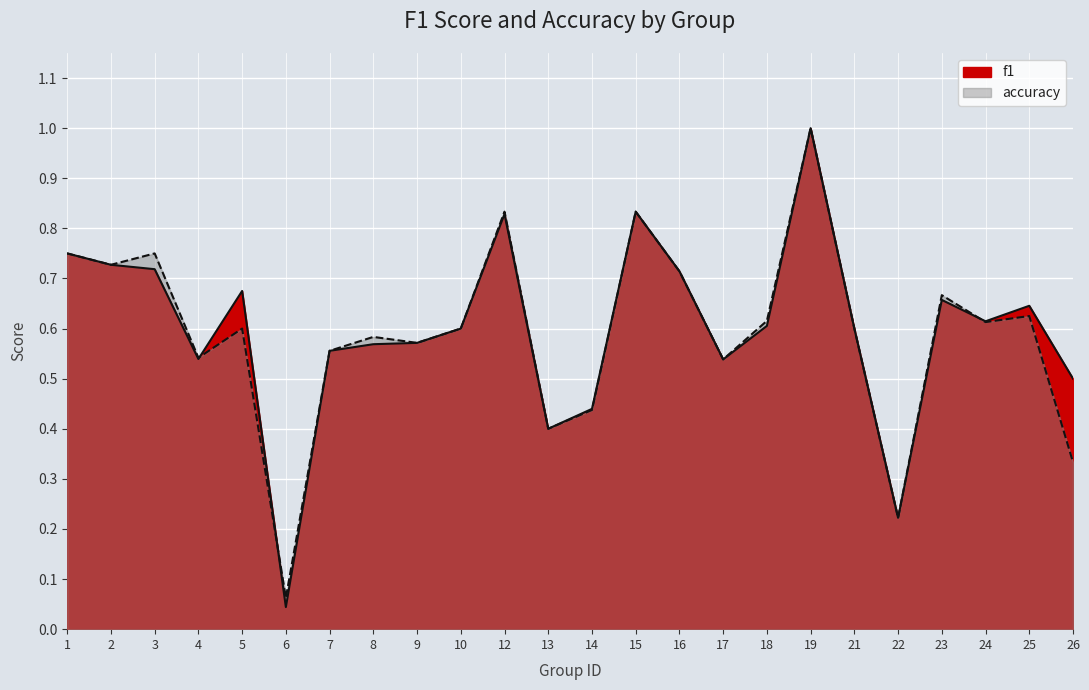

Which series ends up on top after the final intersection of accuracy and f1?

f1